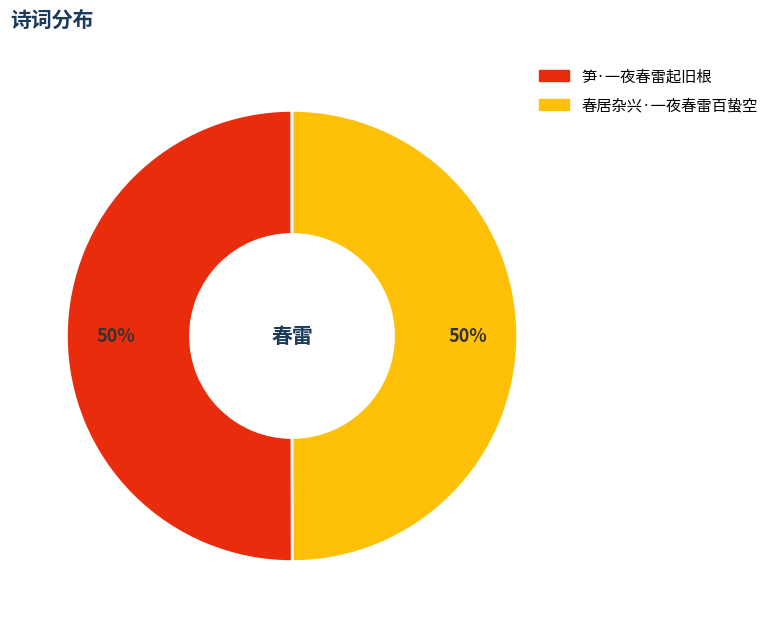

To the nearest percent, what is the average slice percentage?

50%